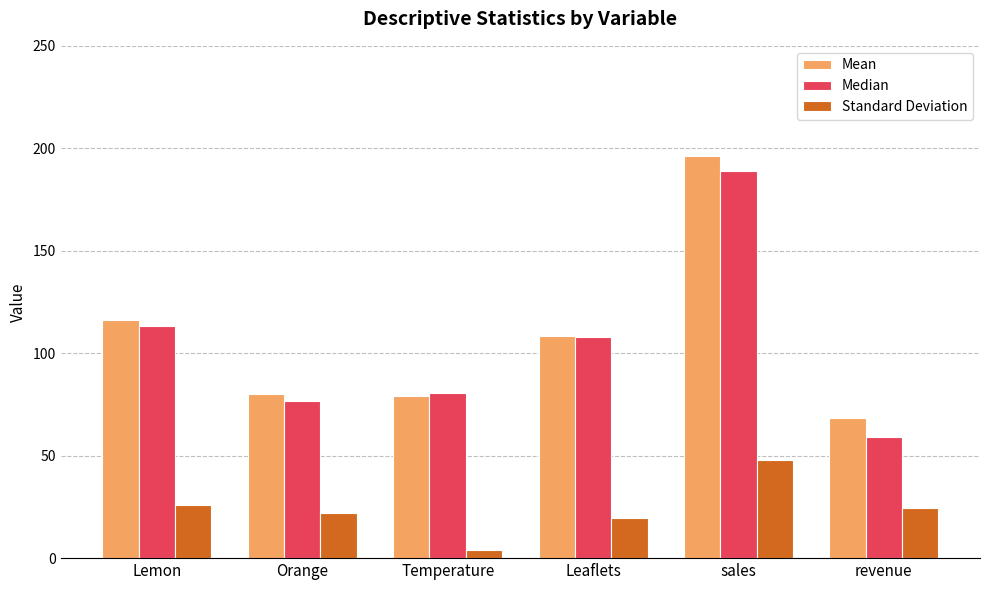

At which category is the sum across all series the highest?

sales